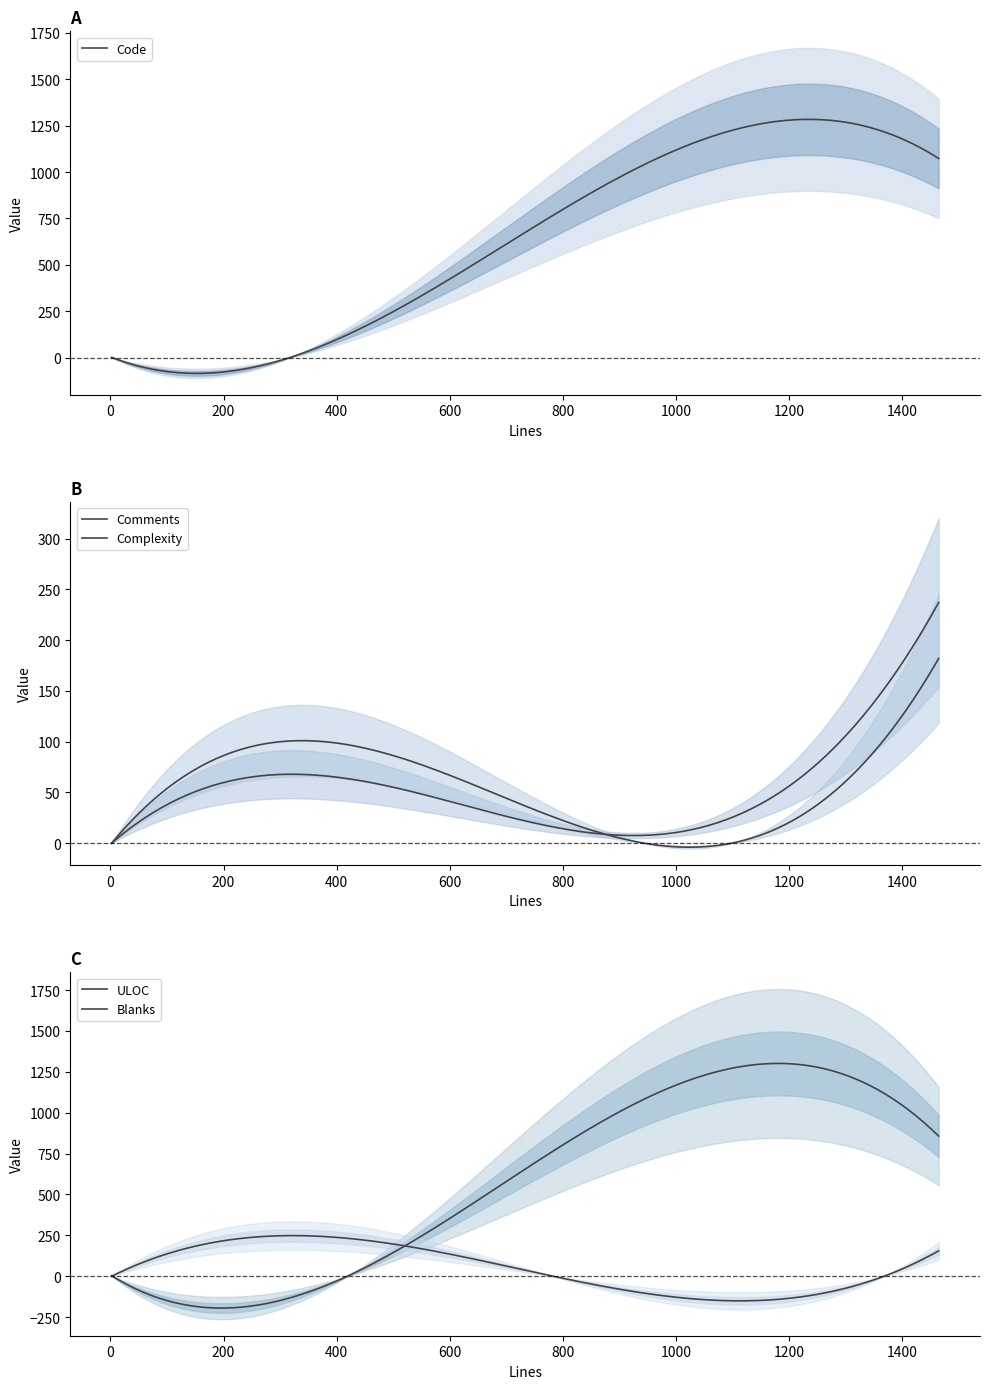

What is the label of the 4th point from the left?

752